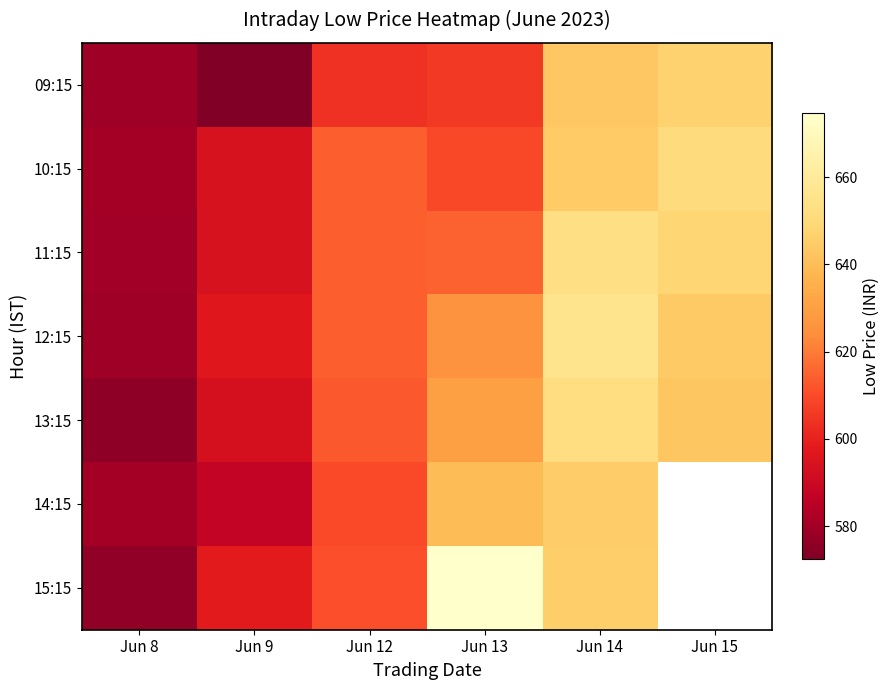

How many data points in 13:15 are above 630?

2